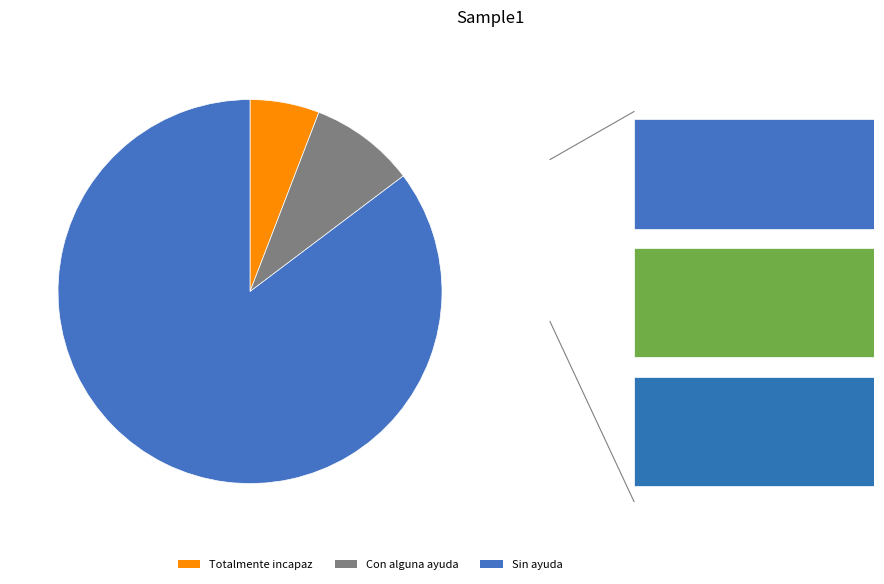

How many slices are in this pie chart?

3